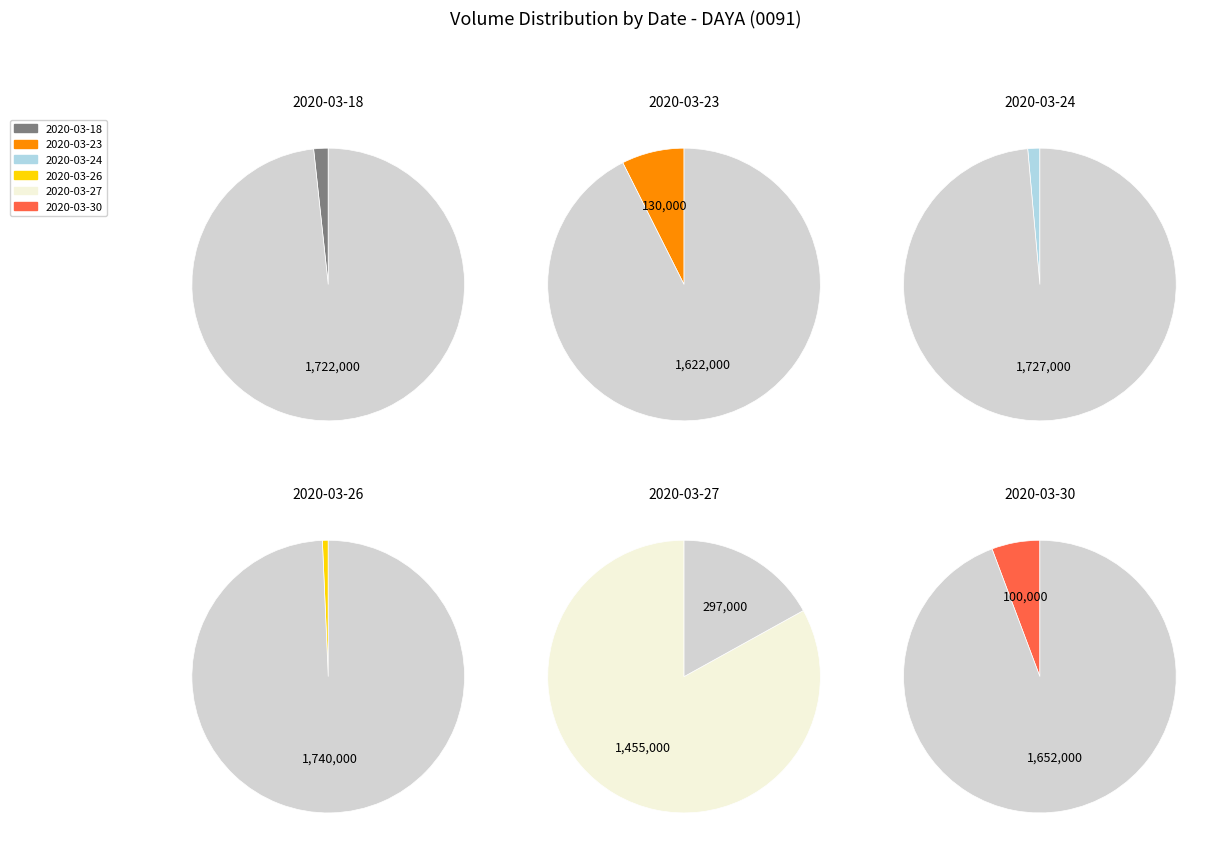

What is the largest slice in the pie chart?

2020-03-27